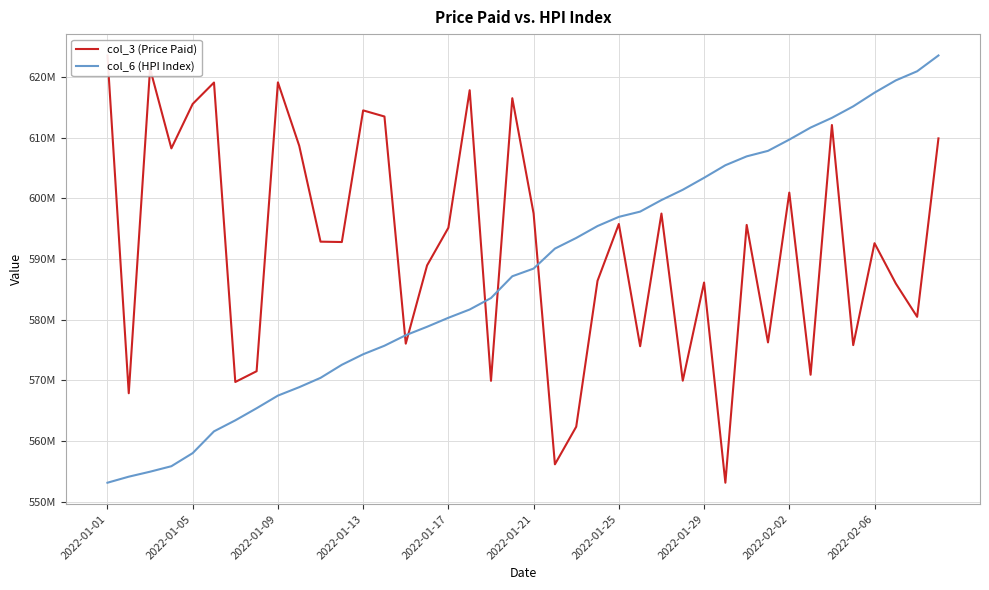

The value of col_3 (Price Paid) at 38 is 580475677.1. True or false?

True